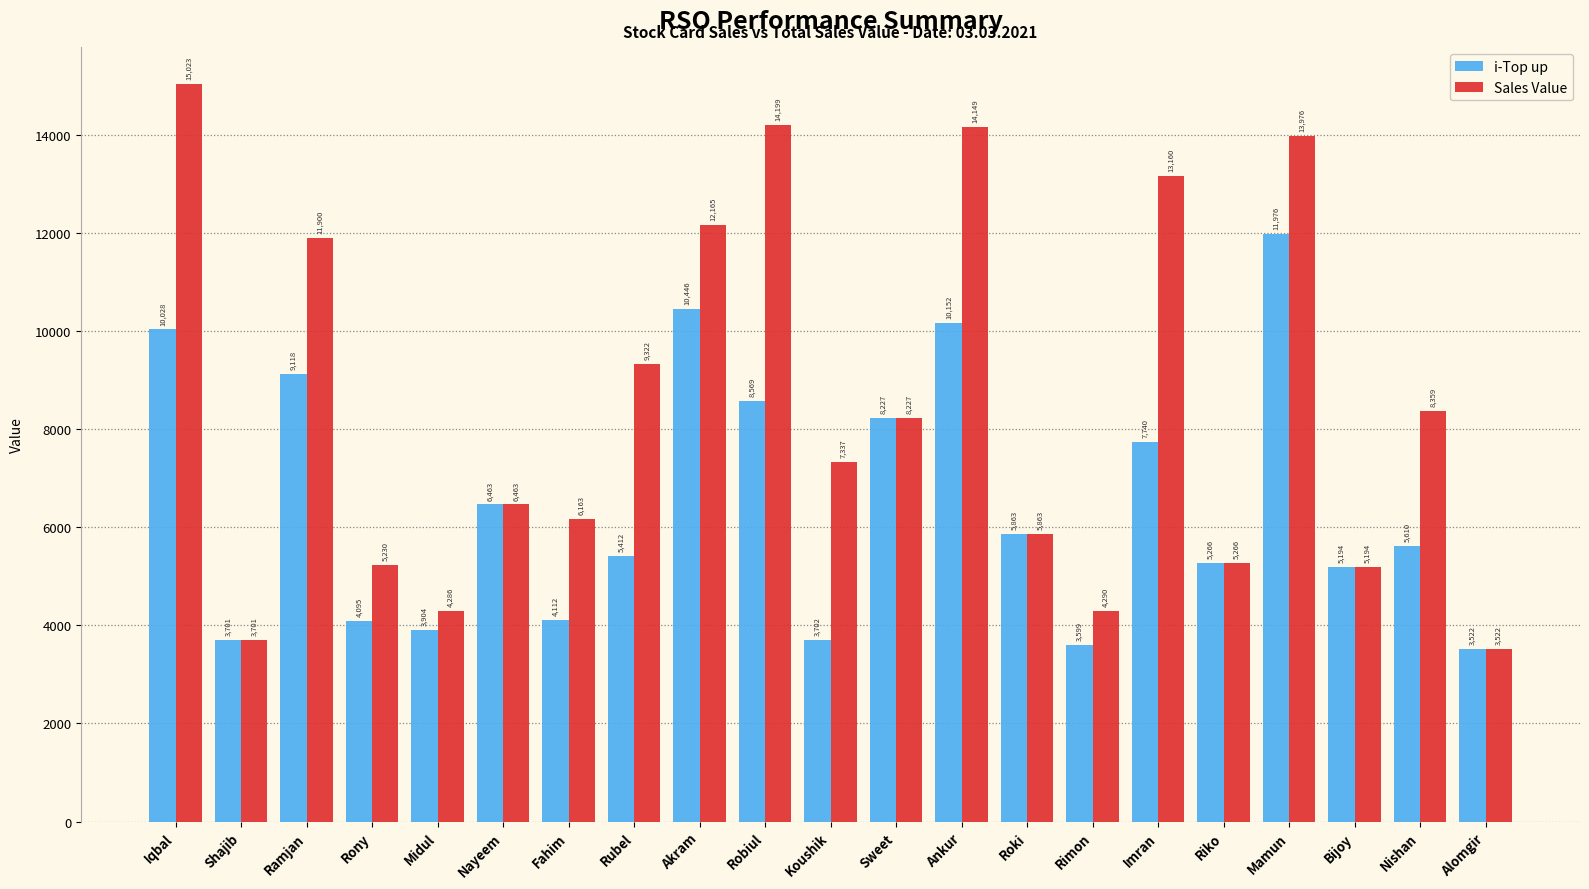

What is the value of the Sales Value bar at the 8th from the left?

9322